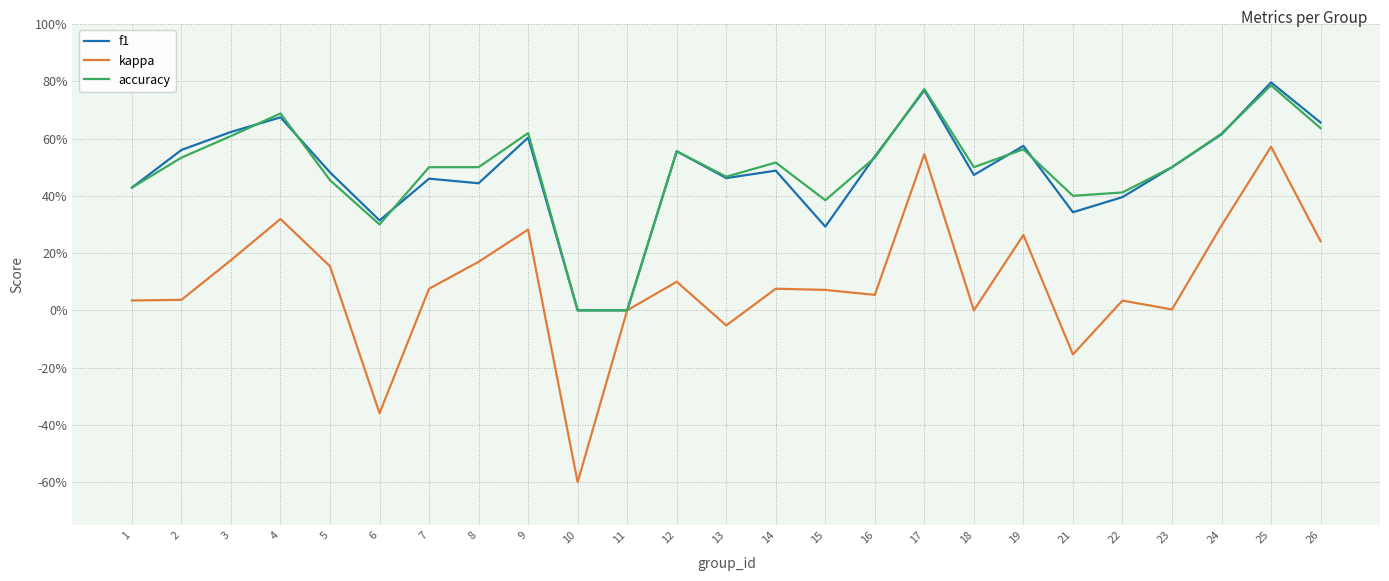

At which category does the chart reach its peak across all series?

25